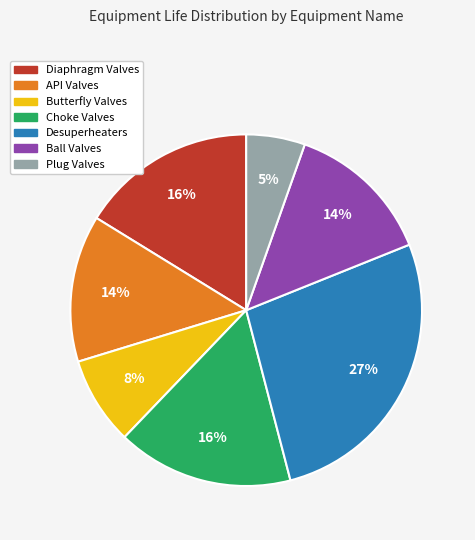

Does API Valves represent more than half of the total?

No